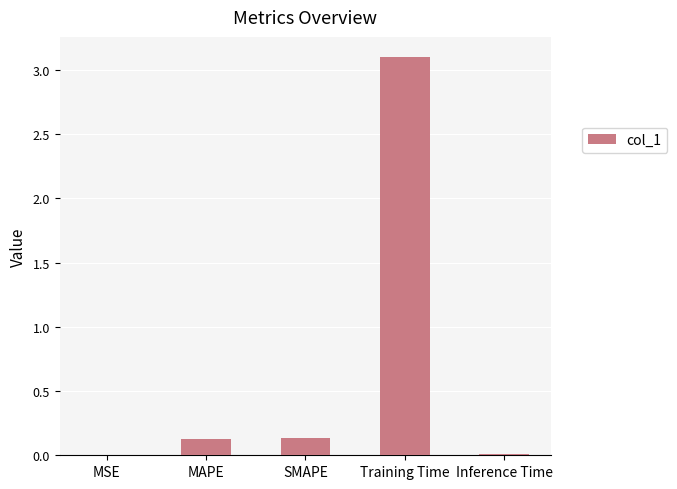

What is the maximum value shown in the chart?

3.1